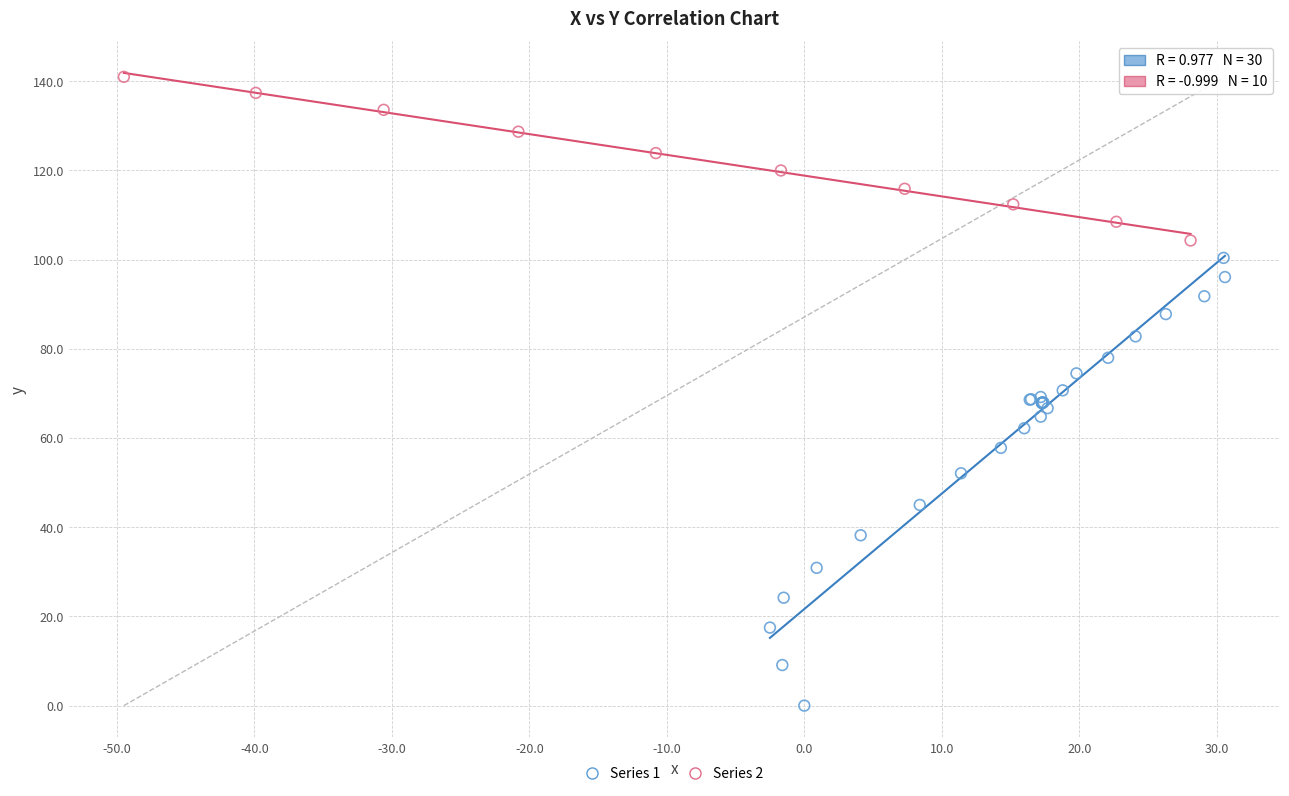

Which series contains the highest Y value?

Series 2